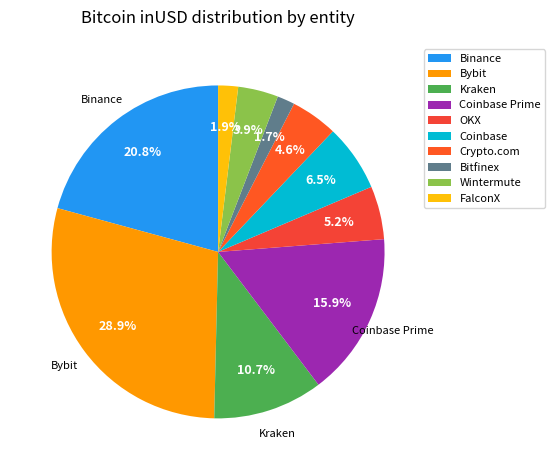

How many segments does this pie chart have?

10